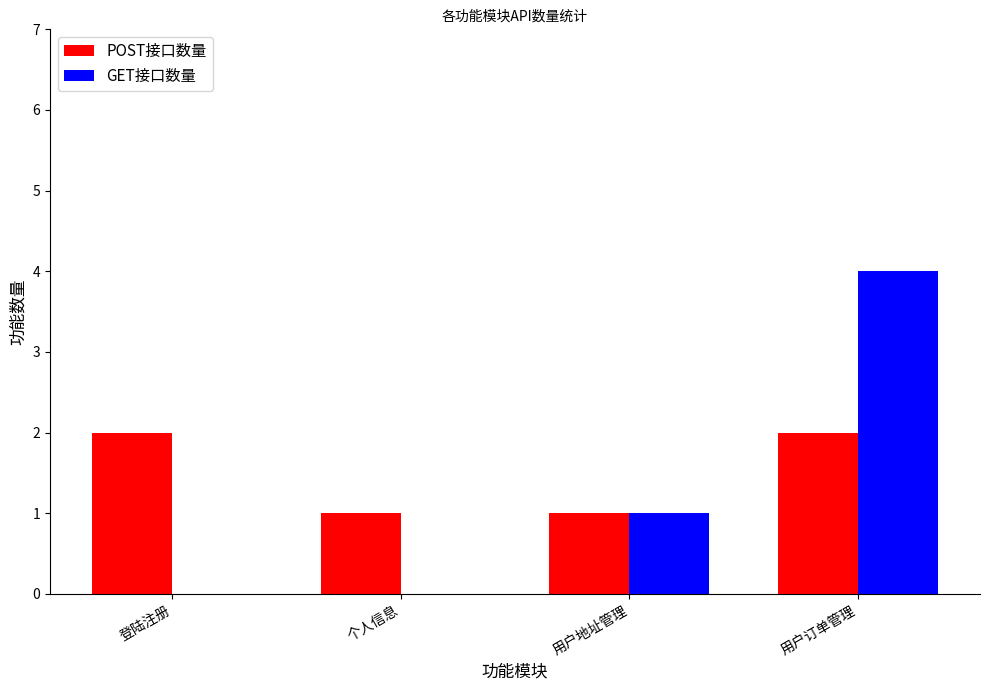

How many POST接口数量 values are between 1 and 2?

4